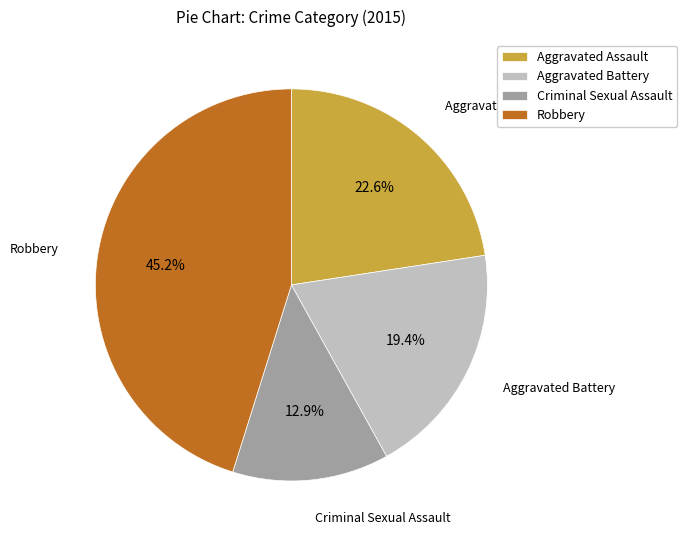

Count the number of slices in the pie.

4